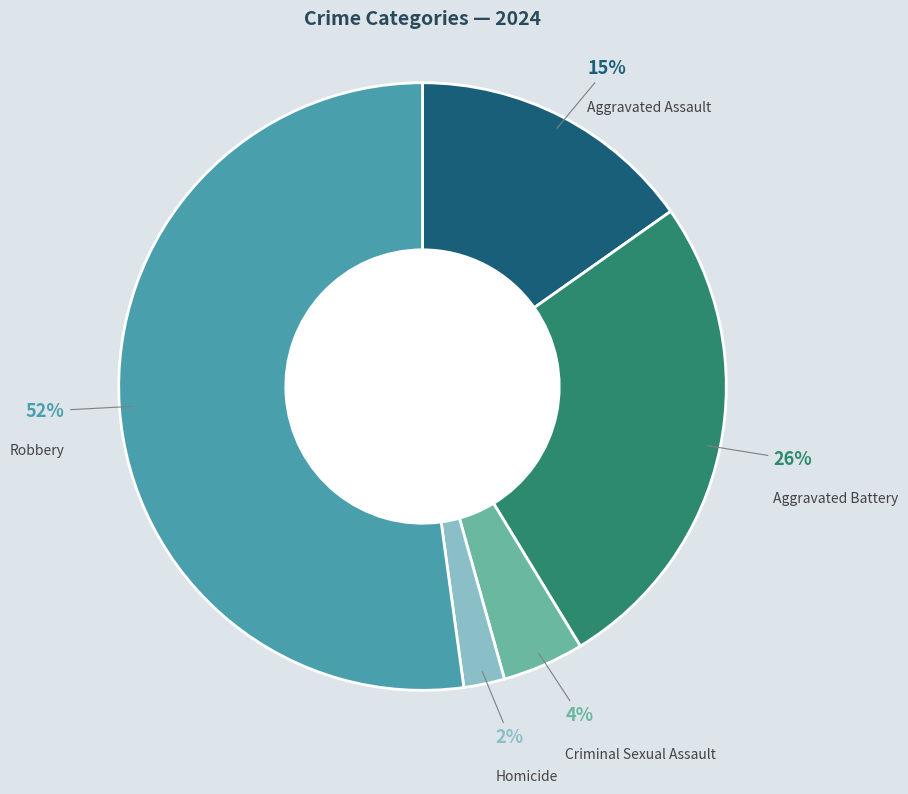

How many segments does this pie chart have?

5